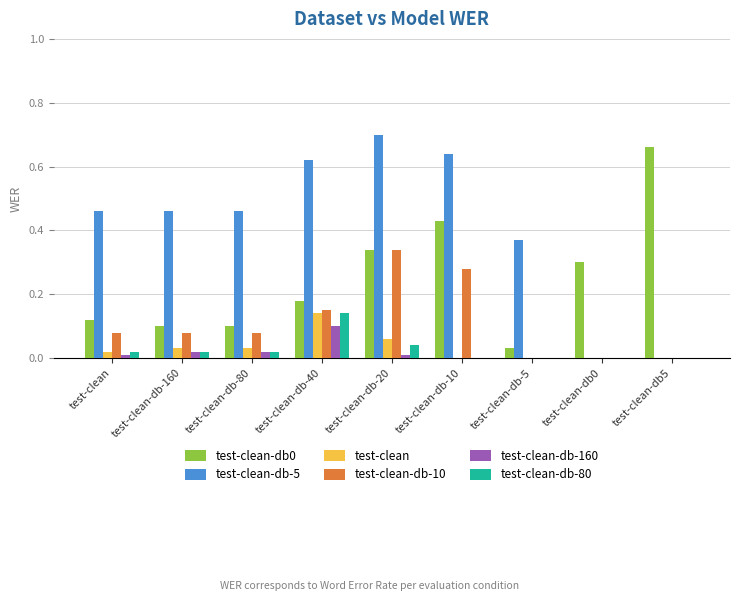

Are the bars grouped side by side (vs. stacked)?

Yes